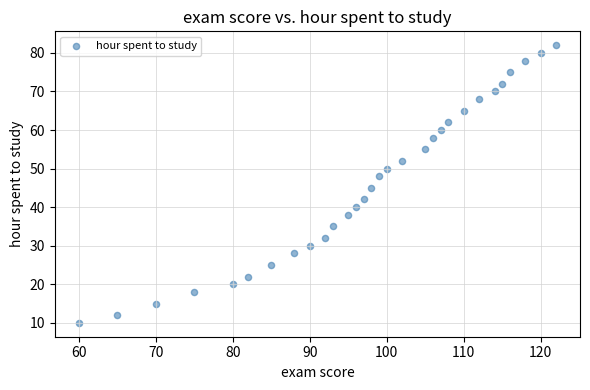

What Y value in the scatter plot is closest to 46?

45